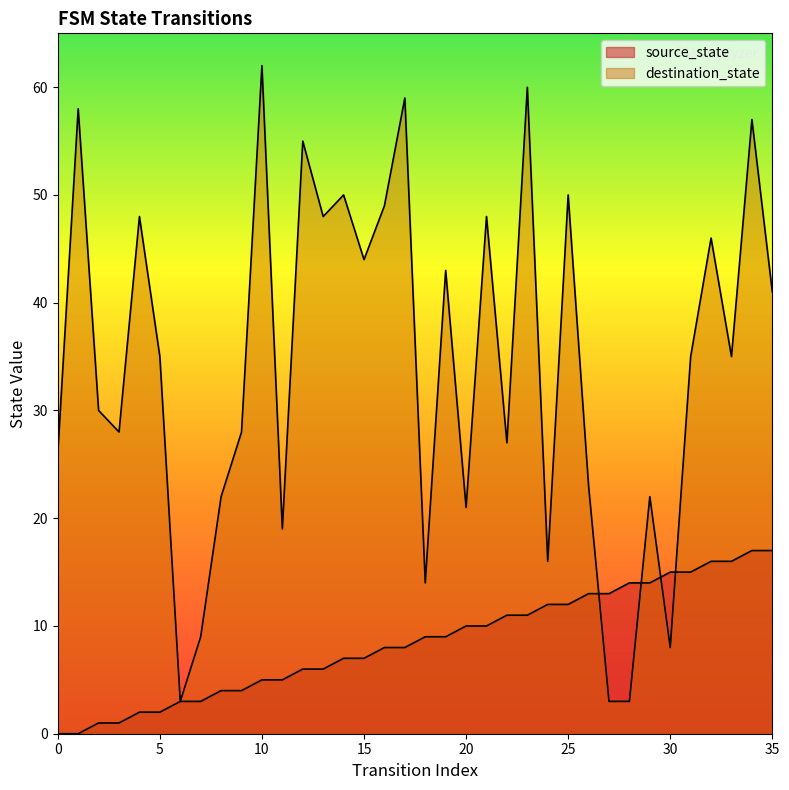

What is the value of the source_state point at the 19th from the left?

9